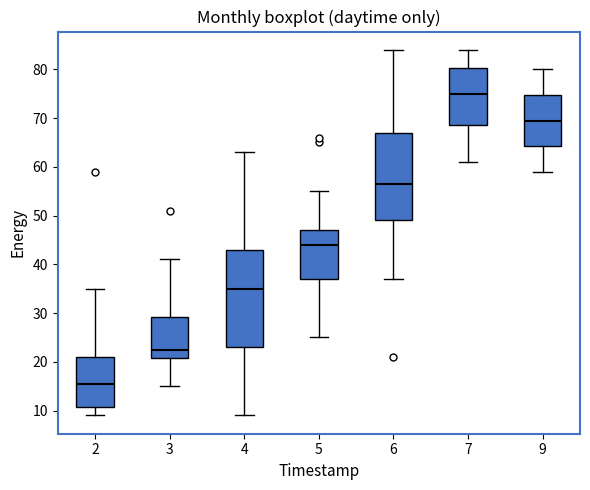

Which box's median line is the lowest?

2